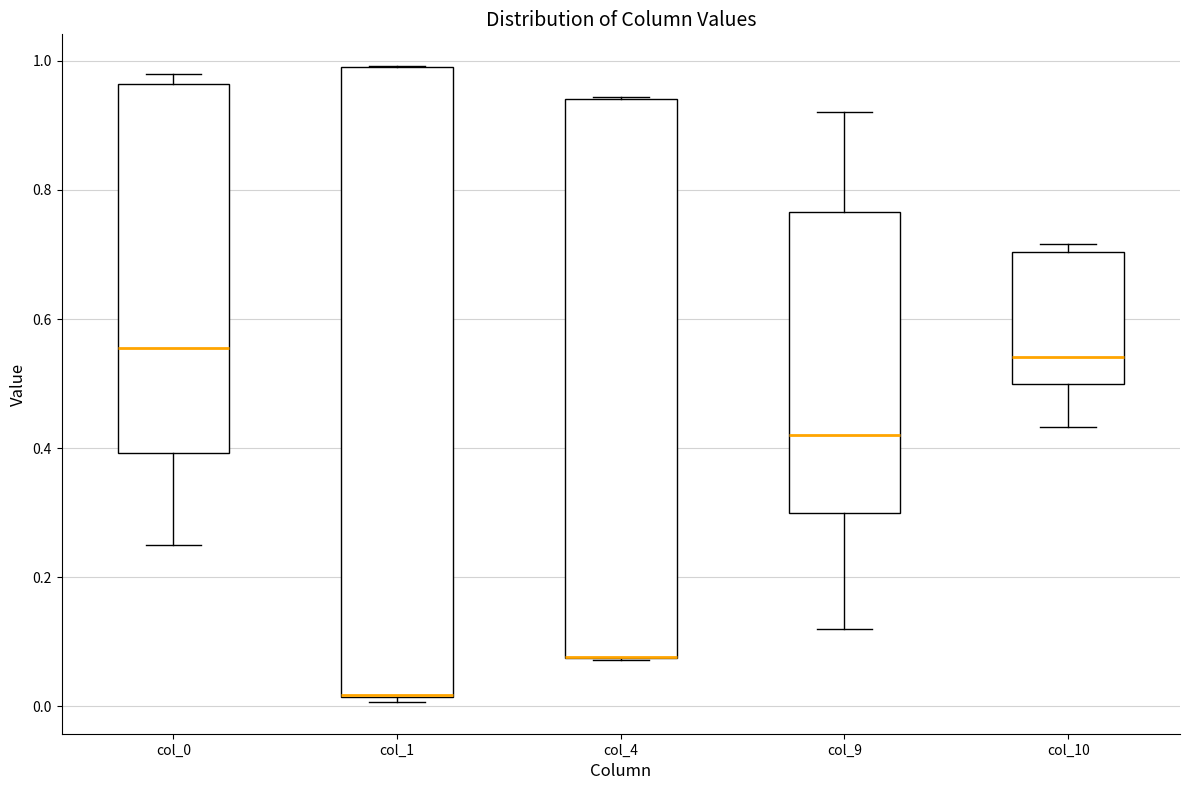

Comparing the boxes themselves (not the whiskers), which one is the tallest?

col_1